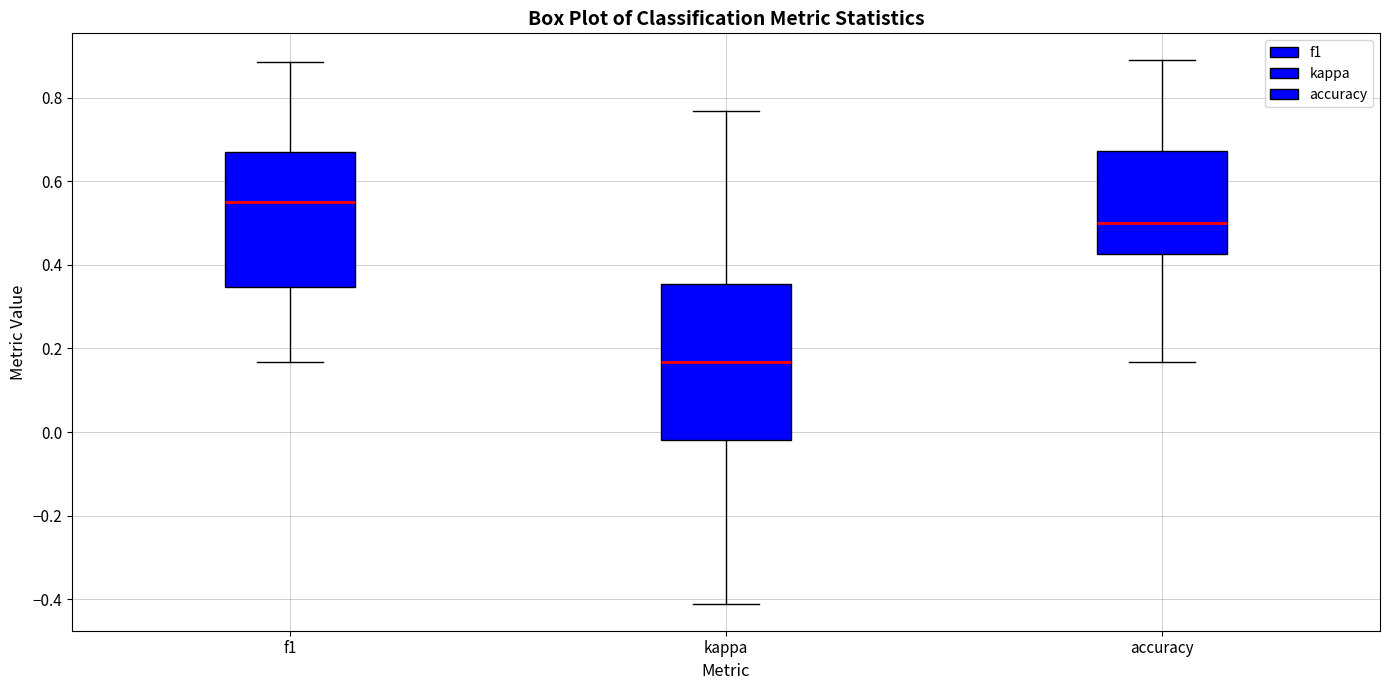

Which box has the lowest median line?

kappa